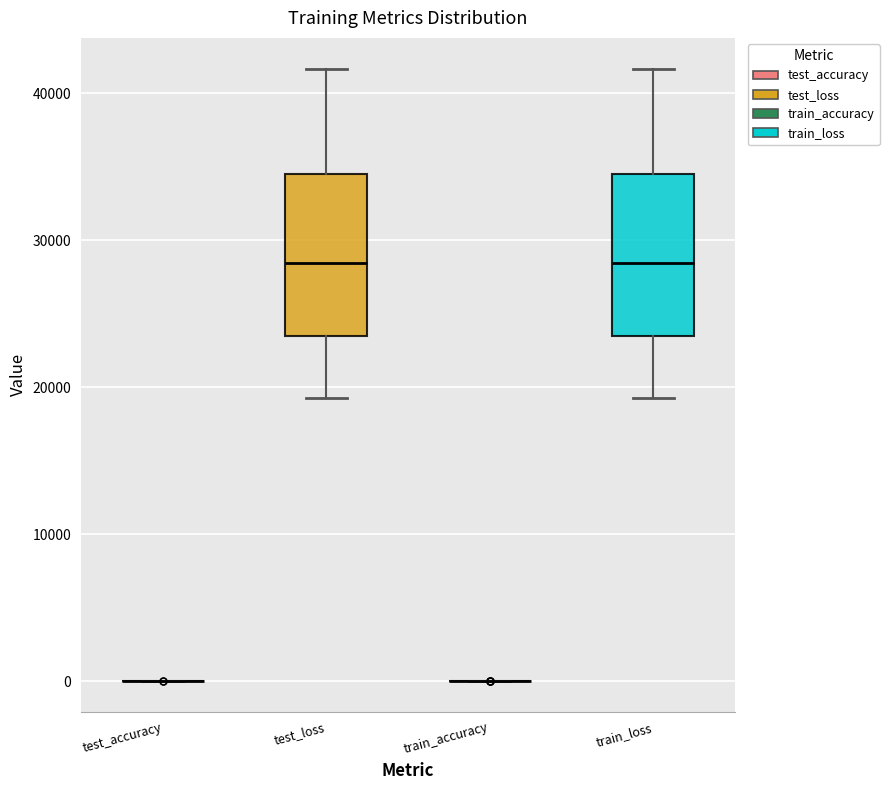

Reading left to right, read every box against the y-axis: the position of its median line, the range the box covers, and the ends of its whiskers. The values are not printed on the chart, so give them approximately, as read against the axis.

test_accuracy: box collapsed to a line at 0, whiskers 0 to 0
test_loss: median 28000, box 23000 to 35000, whiskers 19000 to 42000
train_accuracy: box collapsed to a line at 0, whiskers 0 to 0
train_loss: median 28000, box 23000 to 35000, whiskers 19000 to 42000